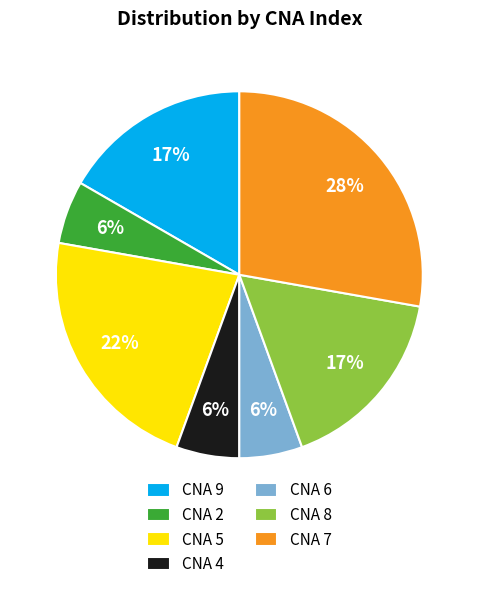

Is the sum of CNA 8 and CNA 4 greater than half?

No